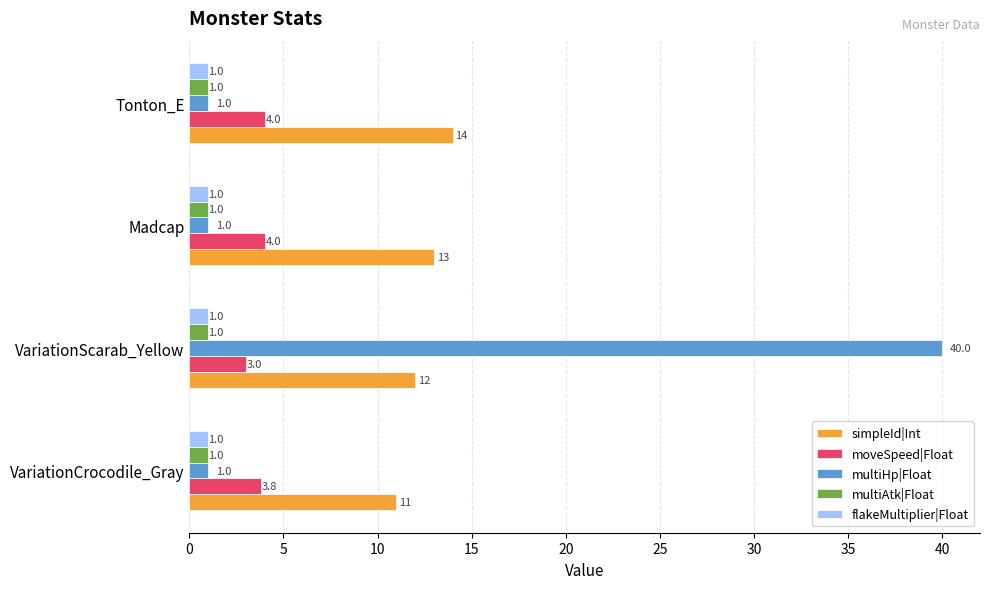

What is the maximum value for multiAtk|Float?

1.0